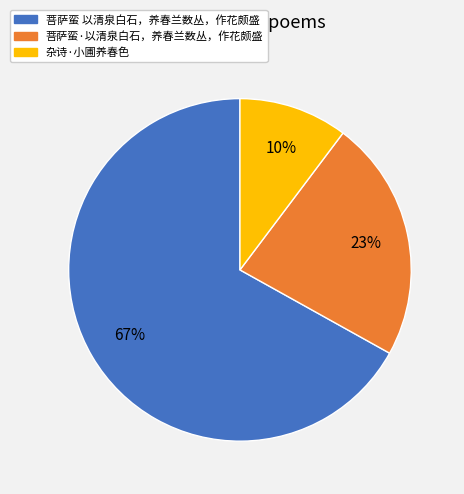

Is there any slice that represents more than half of the pie?

Yes